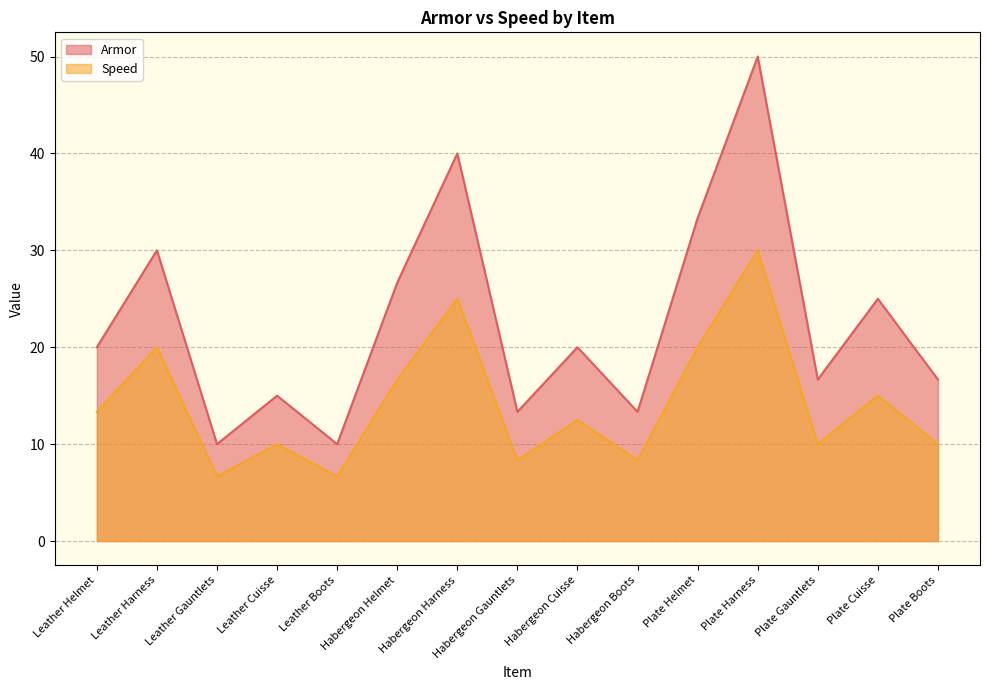

Rank the categories by Armor value from highest to lowest.

Plate Harness, Habergeon Harness, Plate Helmet, Leather Harness, Habergeon Helmet, Plate Cuisse, Leather Helmet, Habergeon Cuisse, Plate Gauntlets, Plate Boots, Leather Cuisse, Habergeon Gauntlets, Habergeon Boots, Leather Gauntlets, Leather Boots